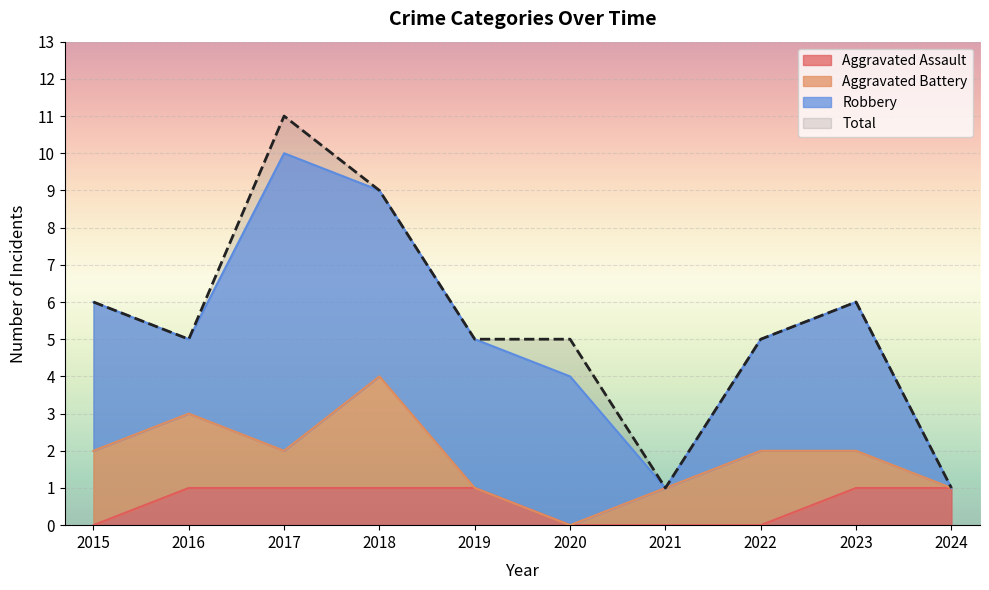

The value of Total at 2015 is 10. True or false?

False